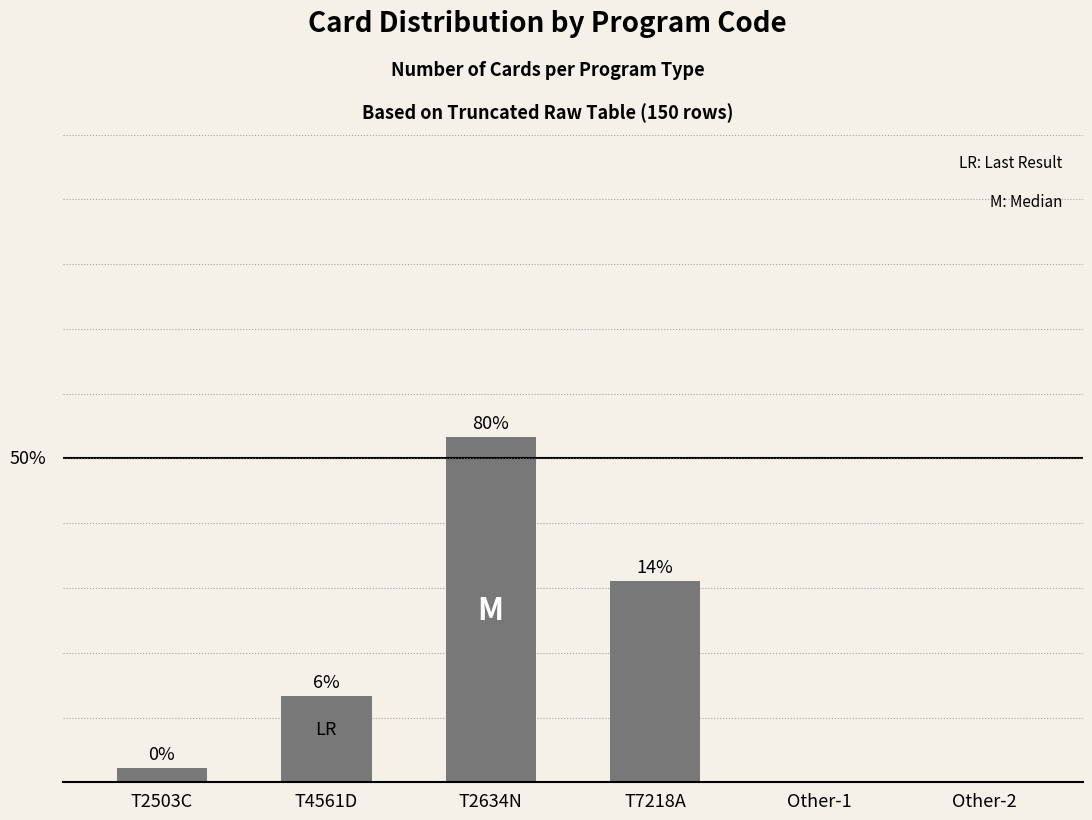

What is the difference between the second highest and minimum values?

31.1